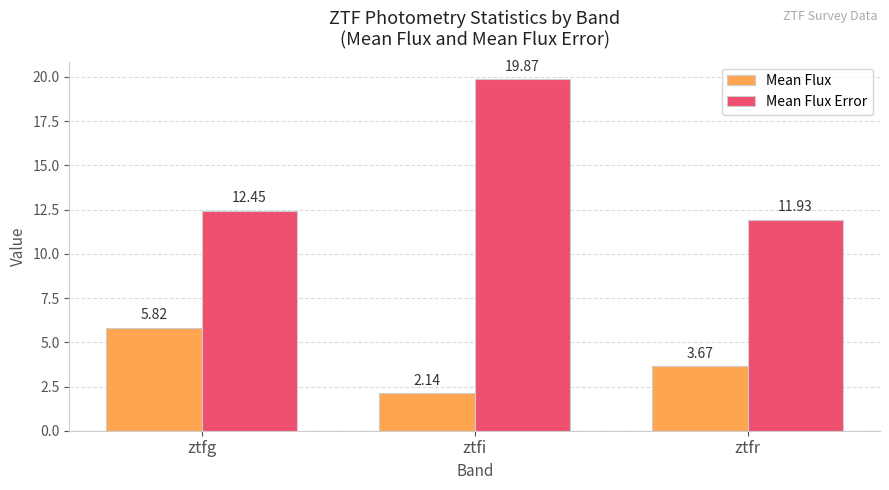

What is the average value of the Mean Flux series?

3.9